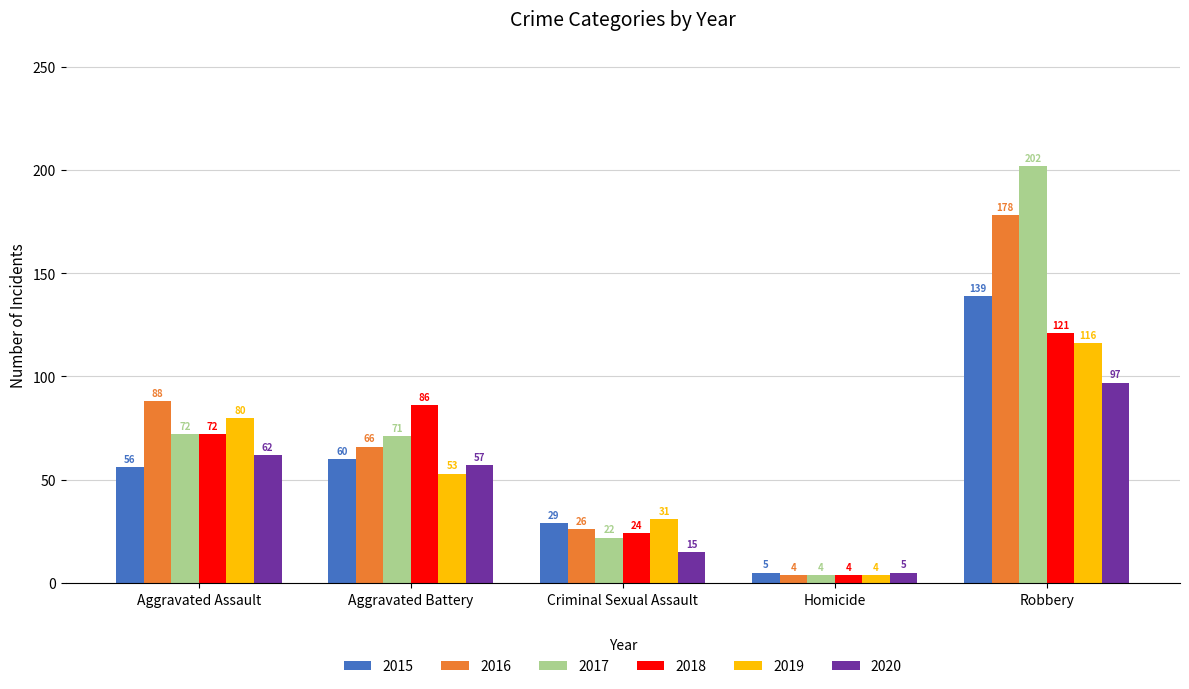

True or false: 2019 has a value of 4 at Homicide.

True